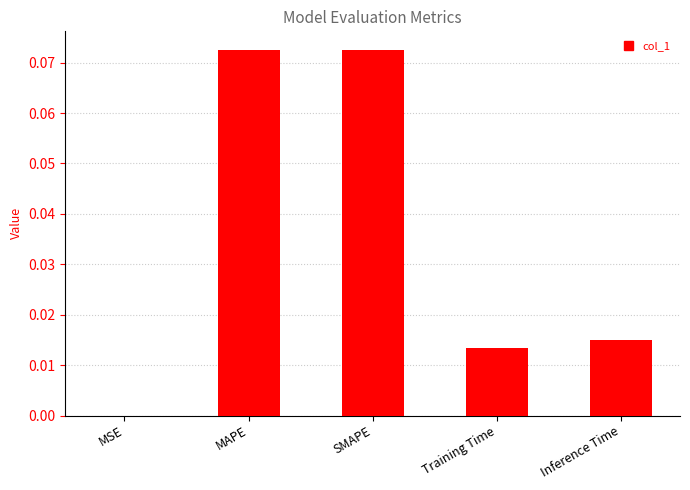

The chart shows a value of 0.0 at MSE. True or false?

True